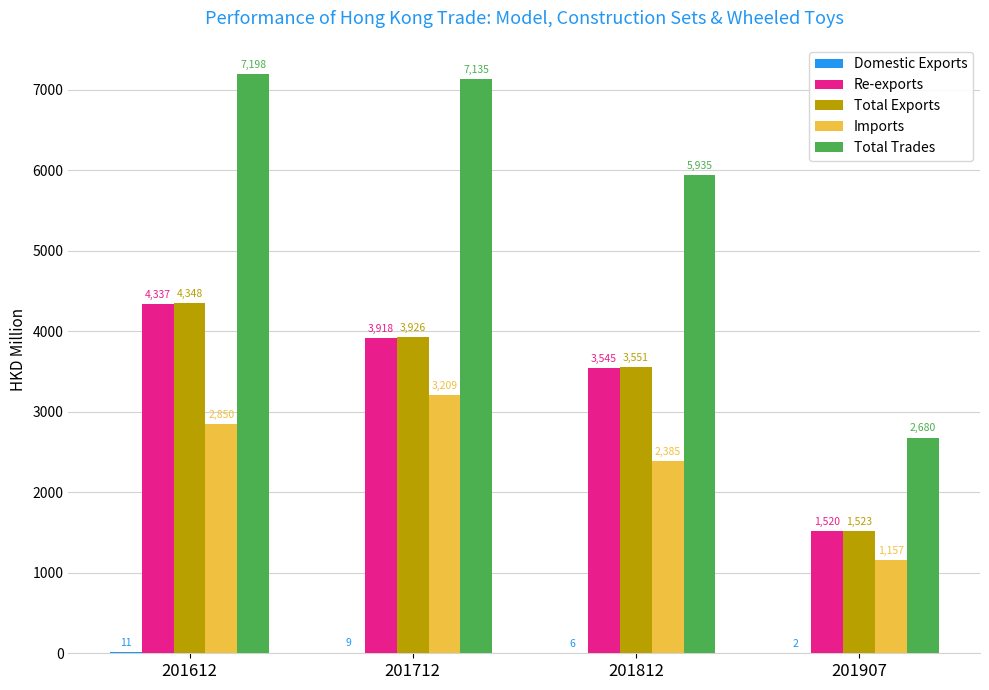

The value of Re-exports at 201907 is 1046.4. True or false?

False